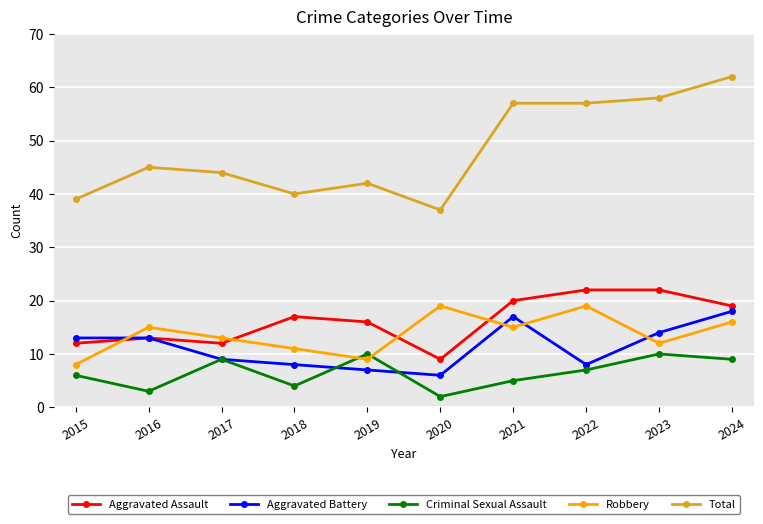

True or false: Aggravated Assault has a value of 20 at 2021.

True